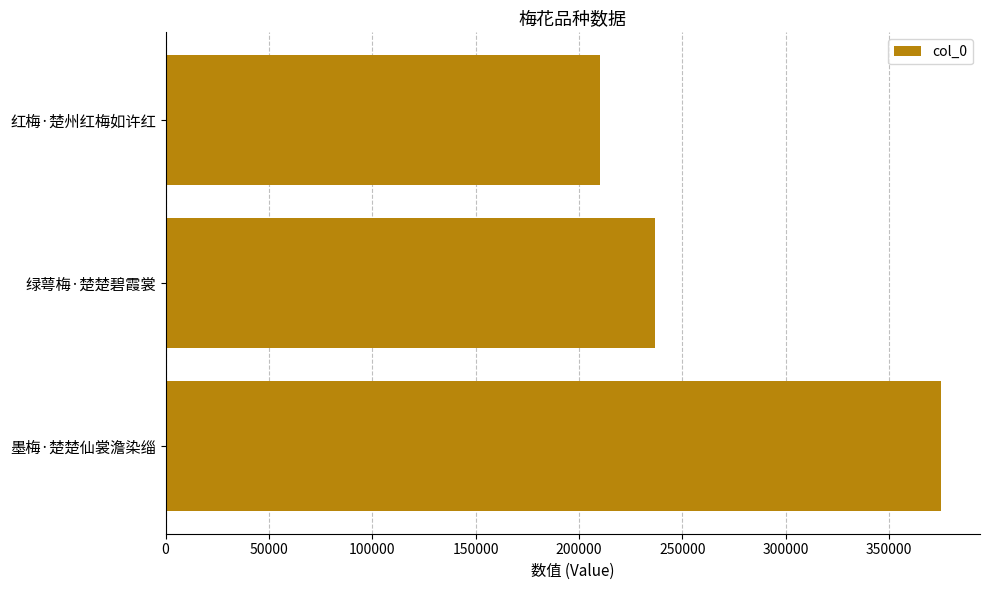

What is the smallest value displayed?

209965